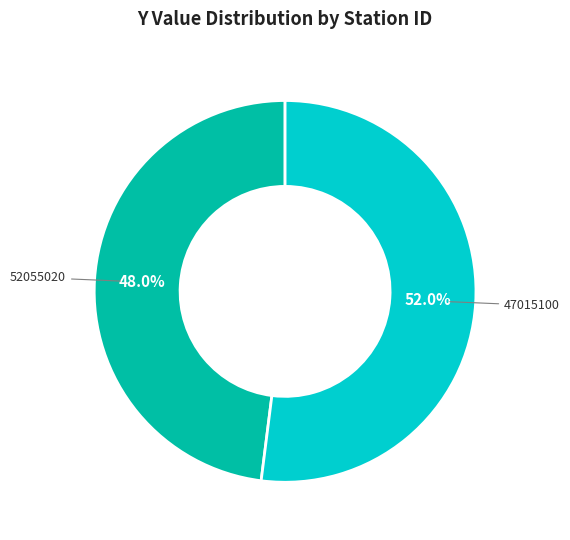

Is there a majority slice in this chart?

Yes